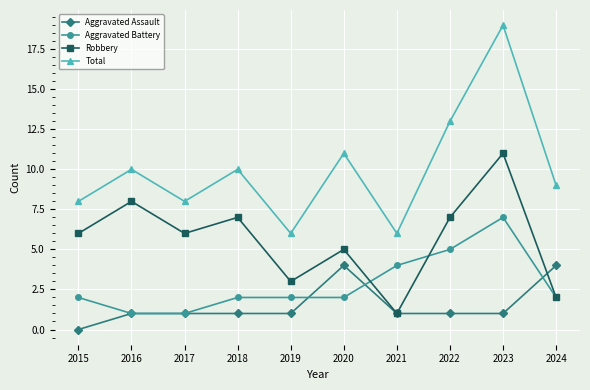

What is the difference between the second highest and second lowest values in the Aggravated Assault series?

3